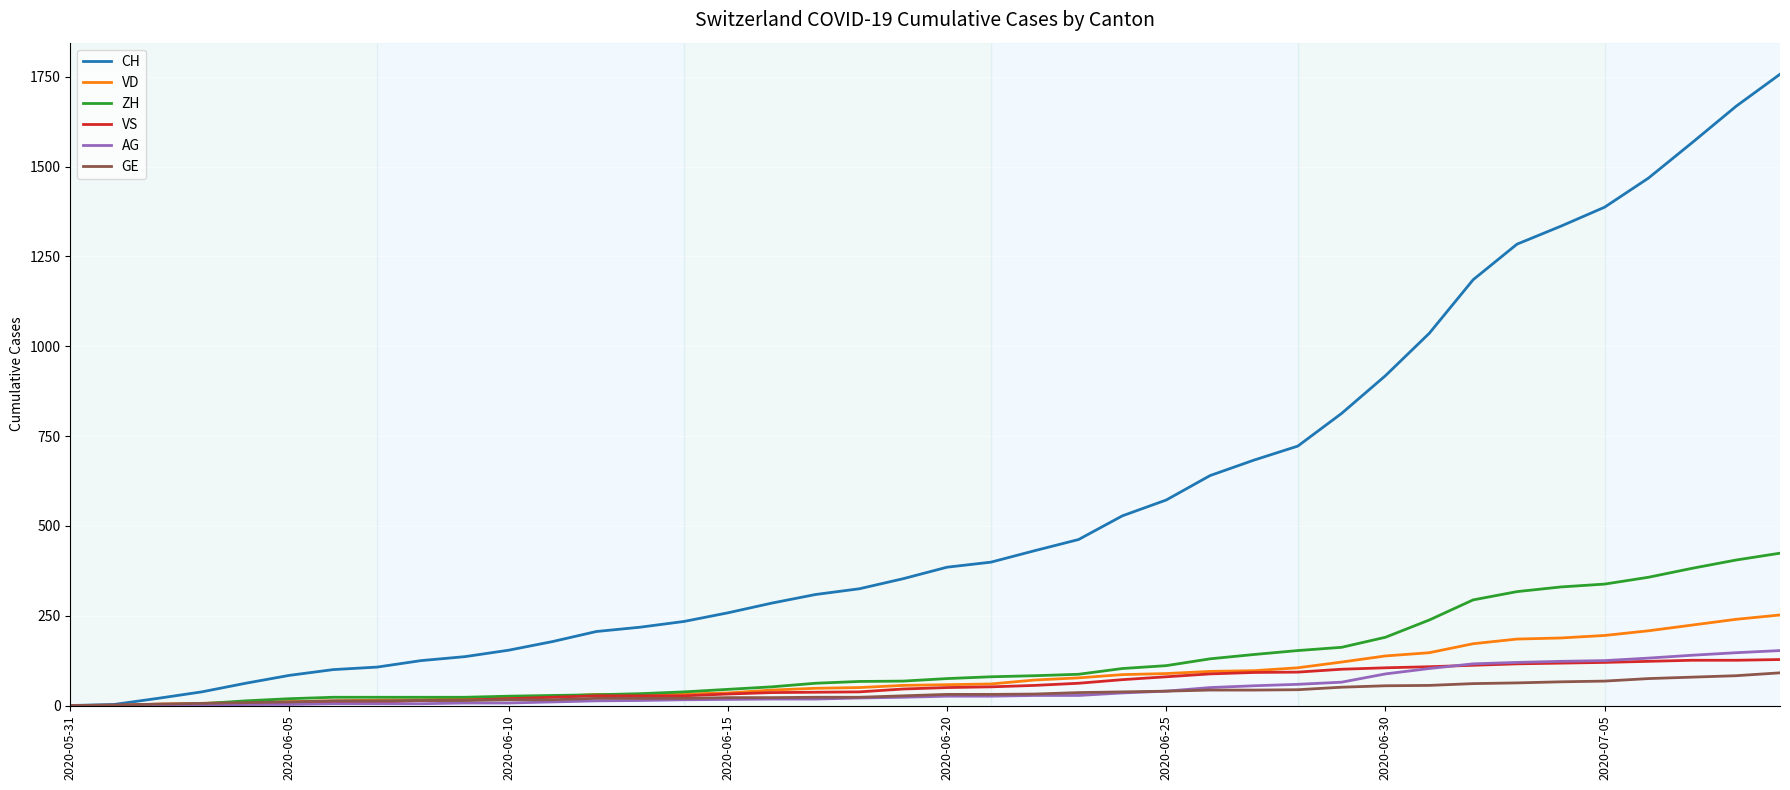

What is the maximum value shown in the chart?

1757